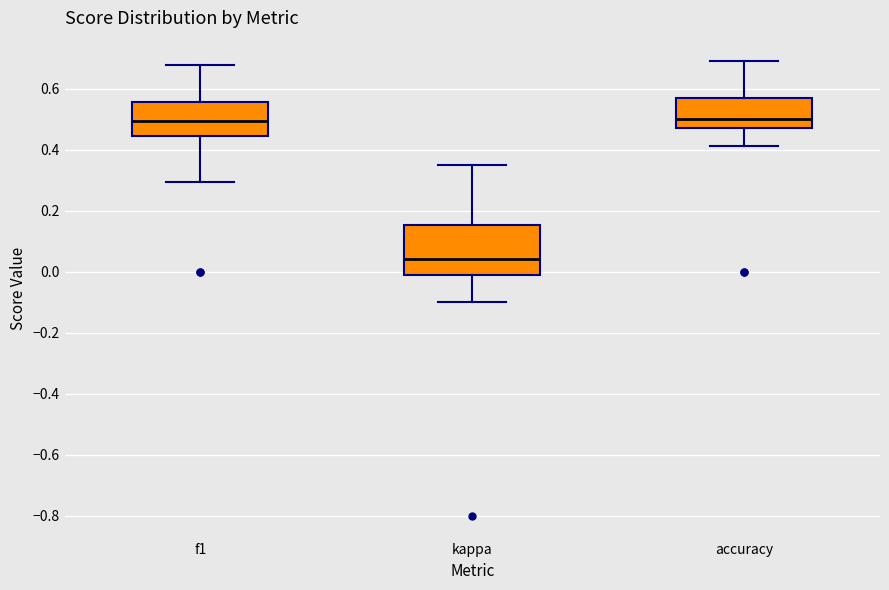

Reading left to right, read every box against the y-axis: the position of its median line, the range the box covers, and the ends of its whiskers. The values are not printed on the chart, so give them approximately, as read against the axis.

f1: median 0.50, box 0.44 to 0.56, whiskers 0.30 to 0.68
kappa: median 0.04, box -0.02 to 0.16, whiskers -0.10 to 0.36
accuracy: median 0.50, box 0.48 to 0.58, whiskers 0.42 to 0.70